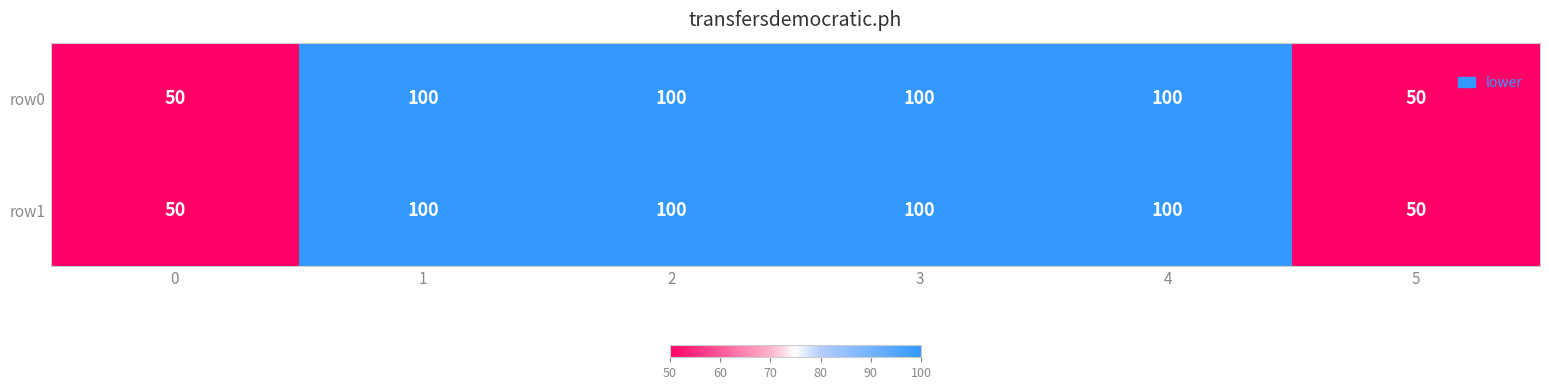

True or false: row1 has a value of 27 at 5.

False